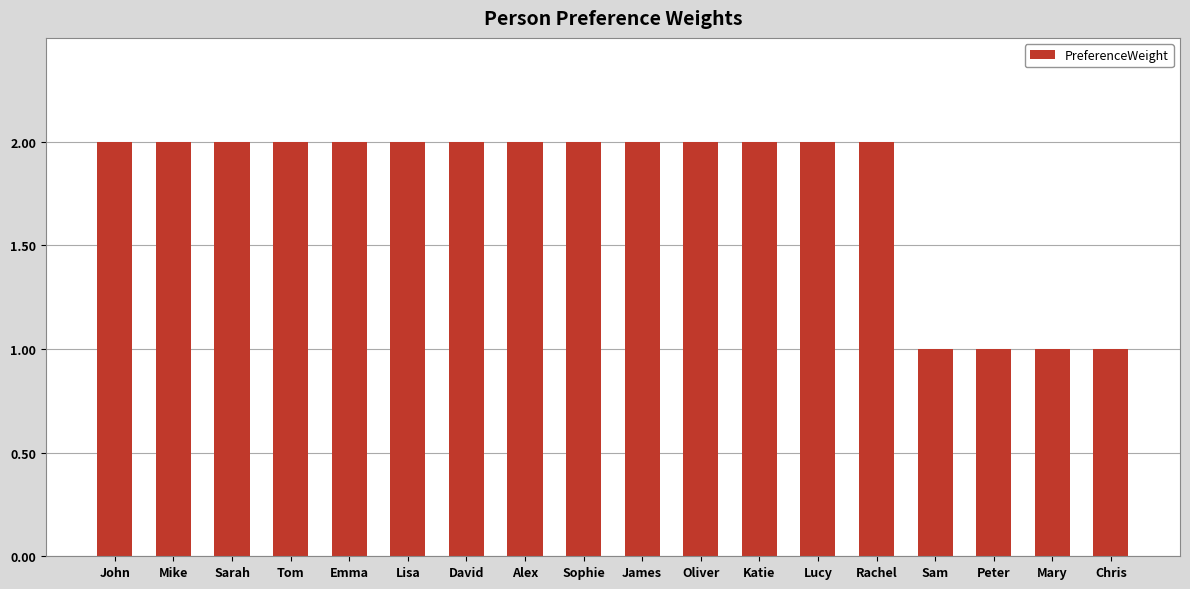

What is the label of the 18th bar from the left?

Chris